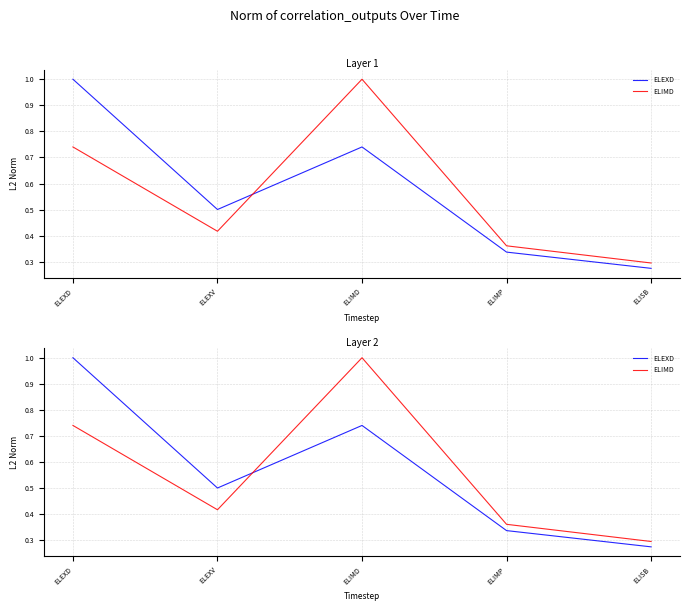

The value of ELIMD at ELIMD is 1.0. True or false?

True